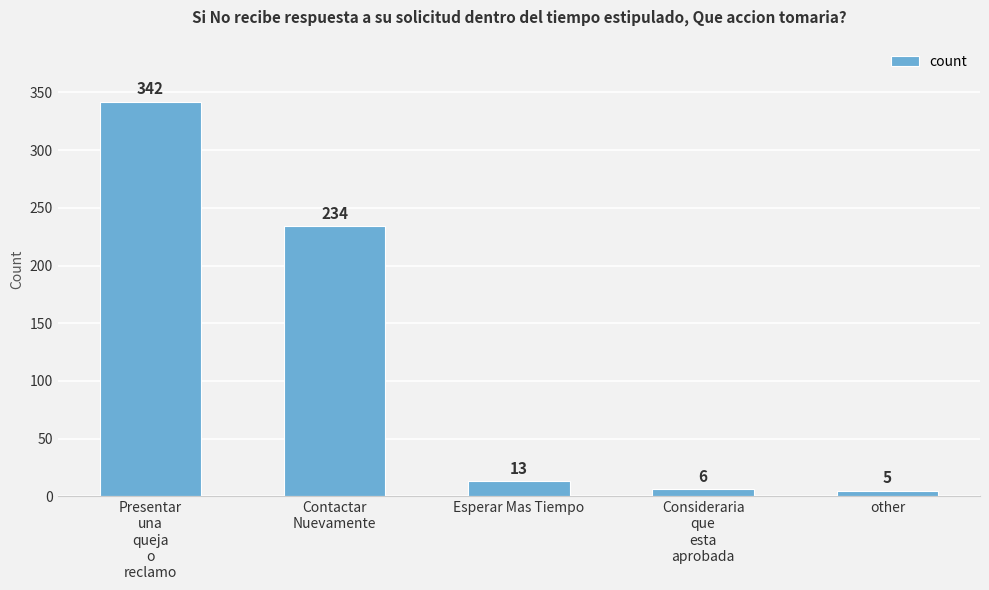

What is the minimum value shown in the chart?

5